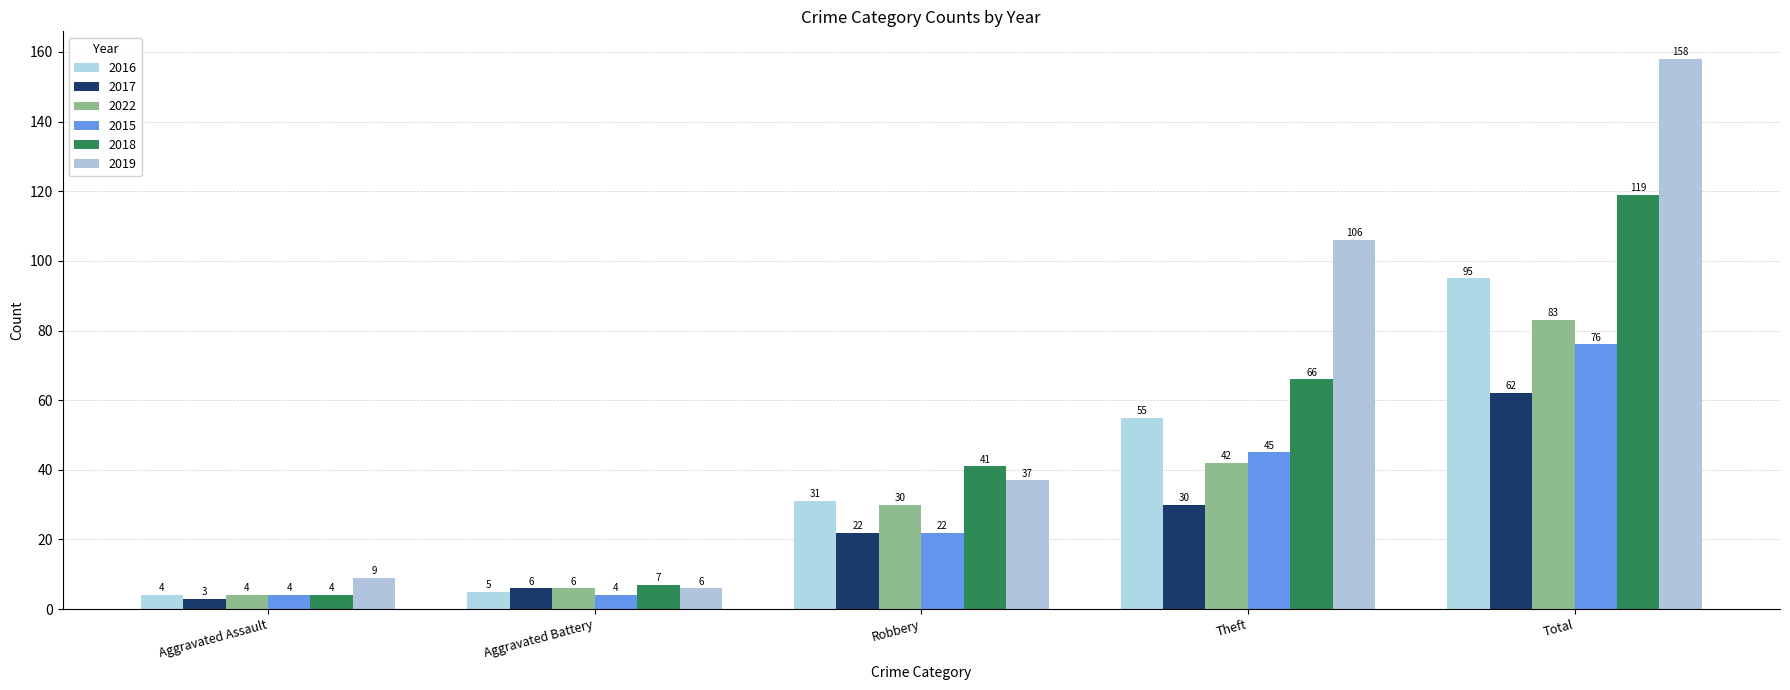

What is the value of the 2018 bar at the 1st from the left?

4